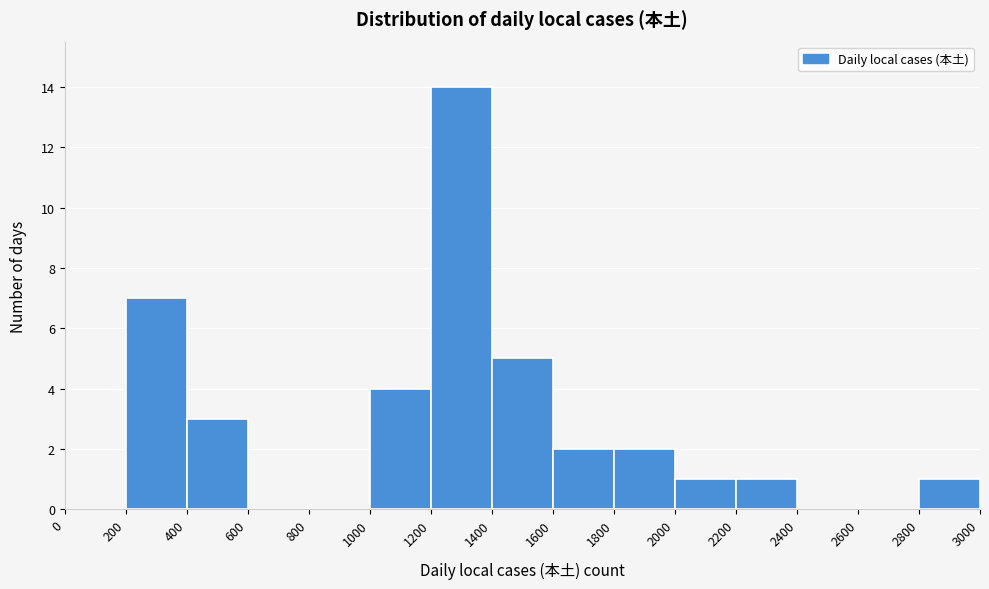

Over which range of the x-axis is the bar tallest?

1200 to 1400